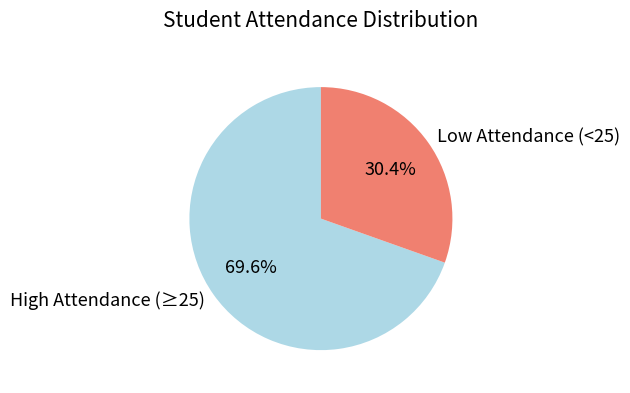

What is the ratio of the value at High Attendance (≥25) to the value at Low Attendance (<25)?

2.3